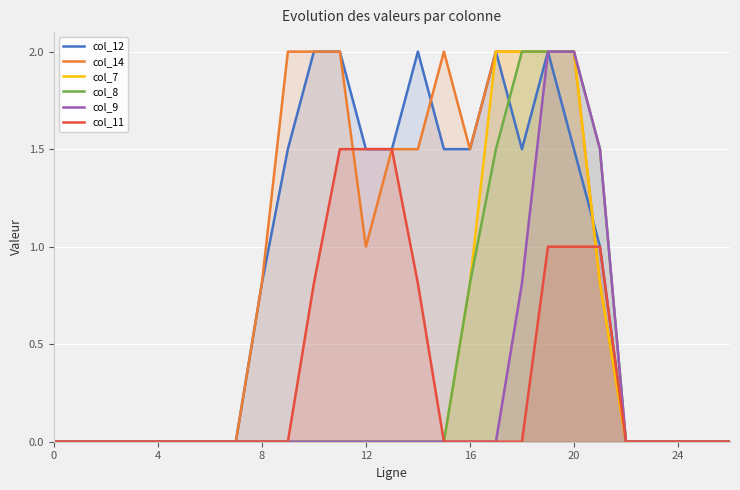

What is the value of the col_7 point at the 18th from the left?

2.0